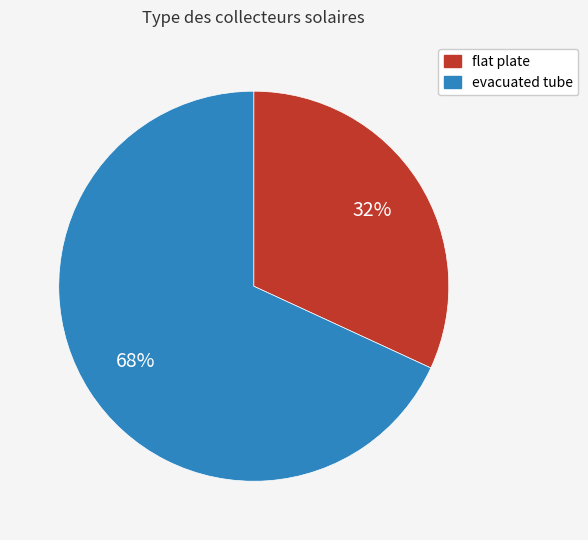

To the nearest percent, what percentage of the pie is flat plate?

32%